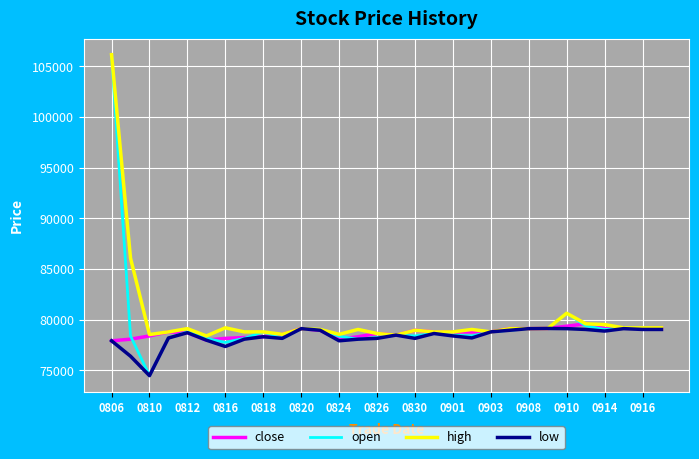

What is the lowest value of the close series?

77920.0